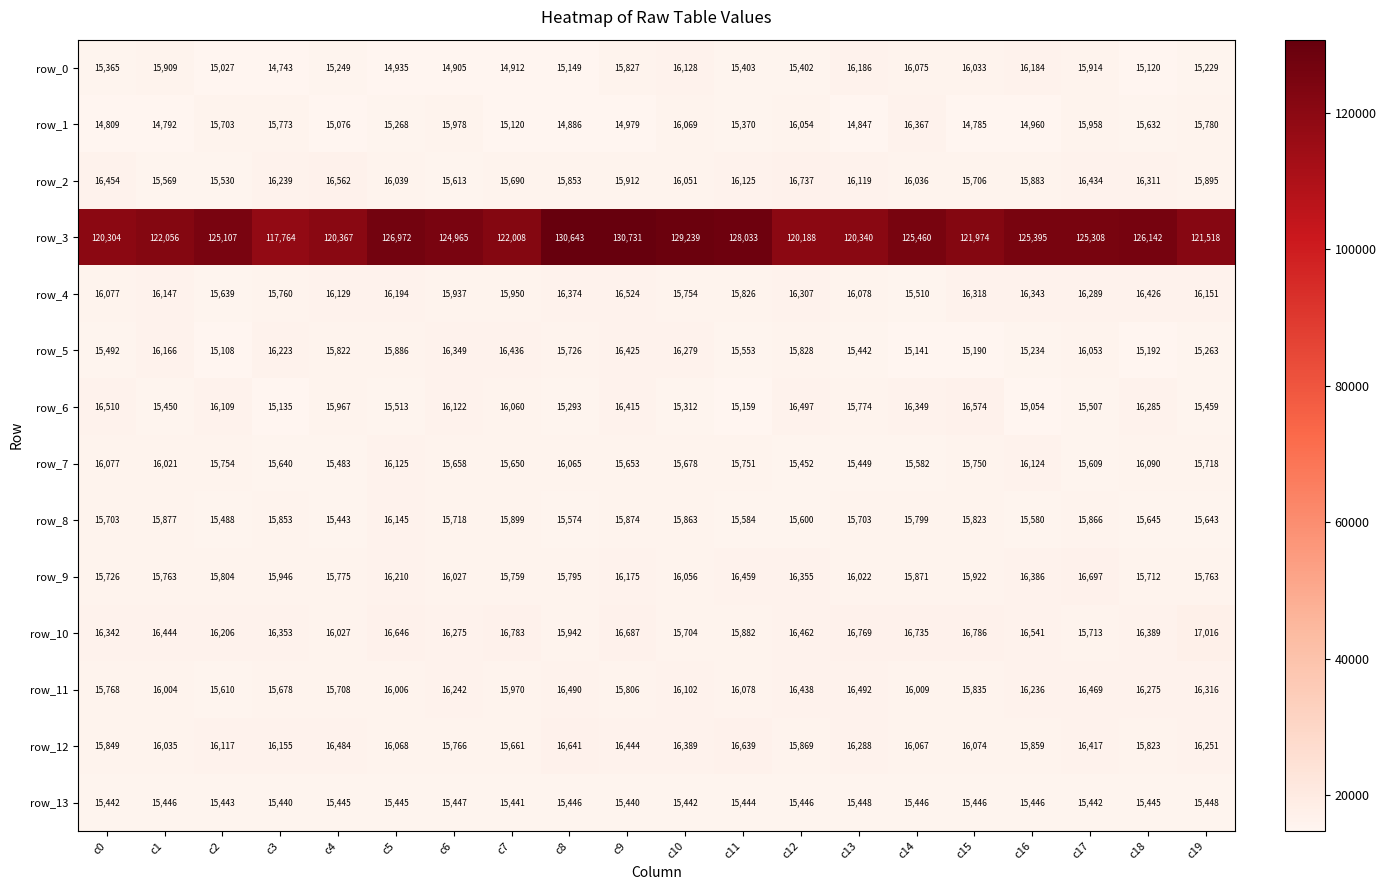

At which label is row_13 closest to 15444?

c11